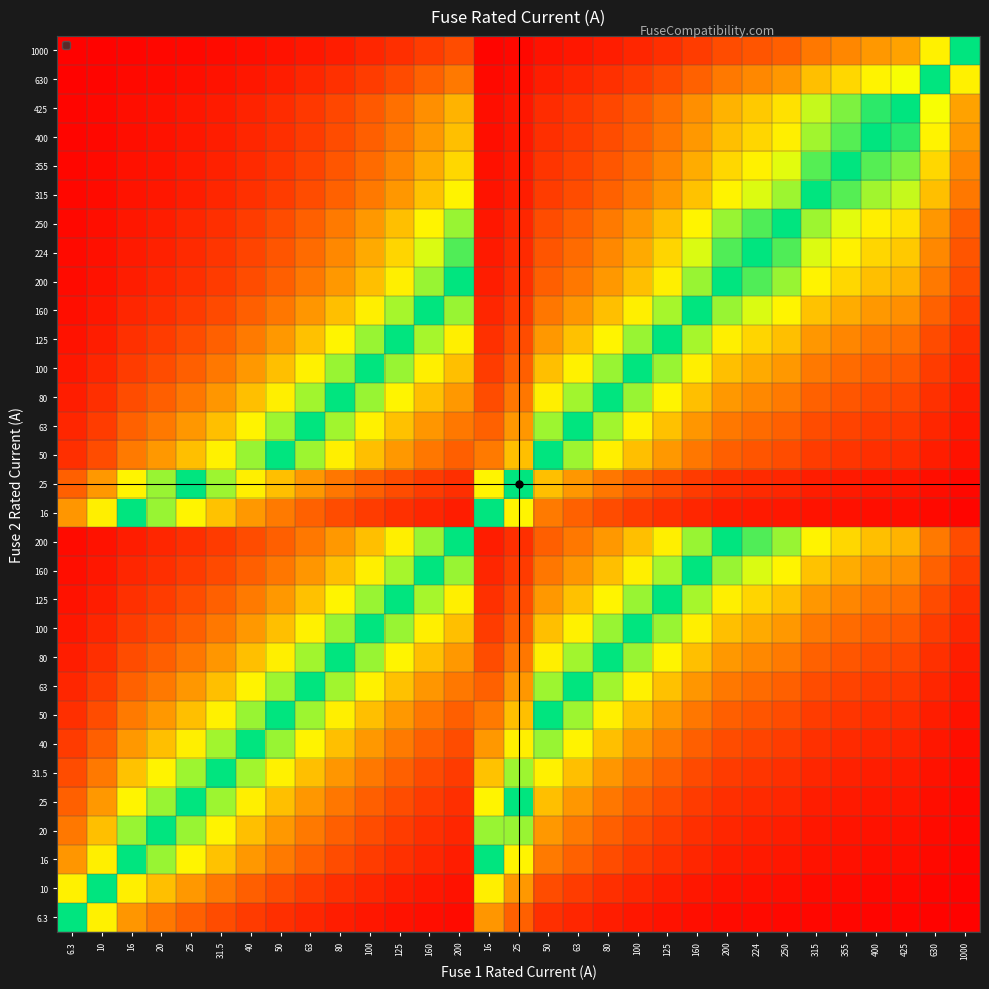

At which category is the sum across all series the highest?

100